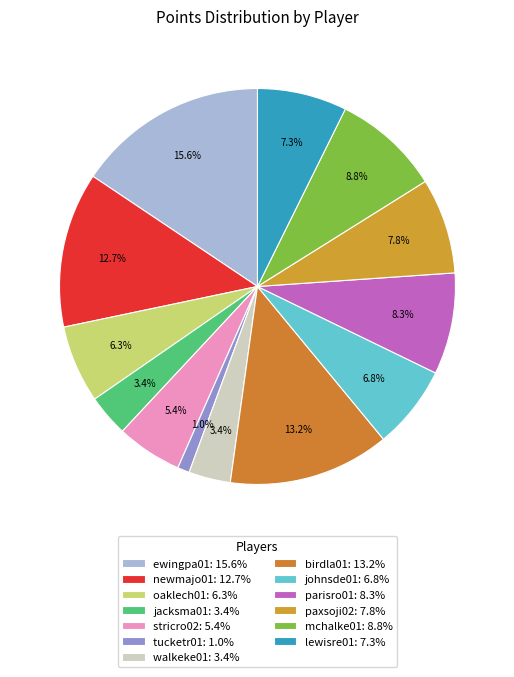

How many slices are in this pie chart?

13